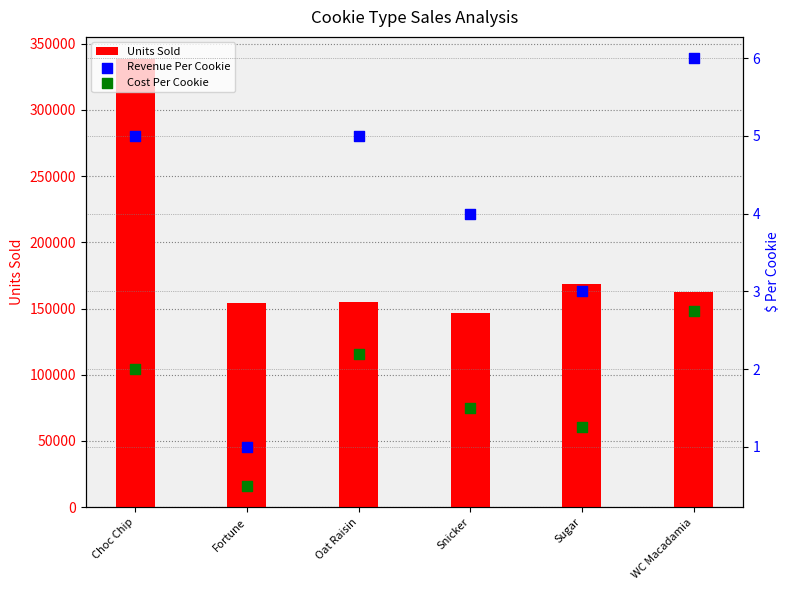

What are all the series names shown in the legend?

Units Sold, Revenue Per Cookie, Cost Per Cookie